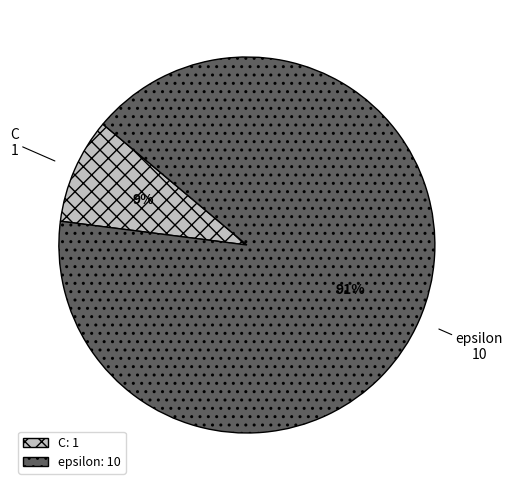

Which has a higher value, epsilon or C?

epsilon